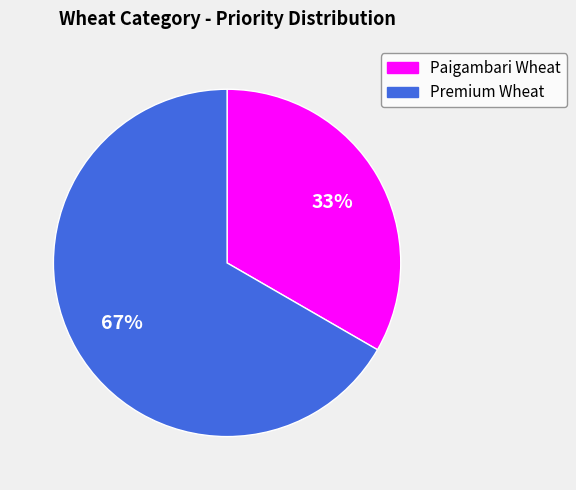

Does Paigambari Wheat represent more than half of the total?

No